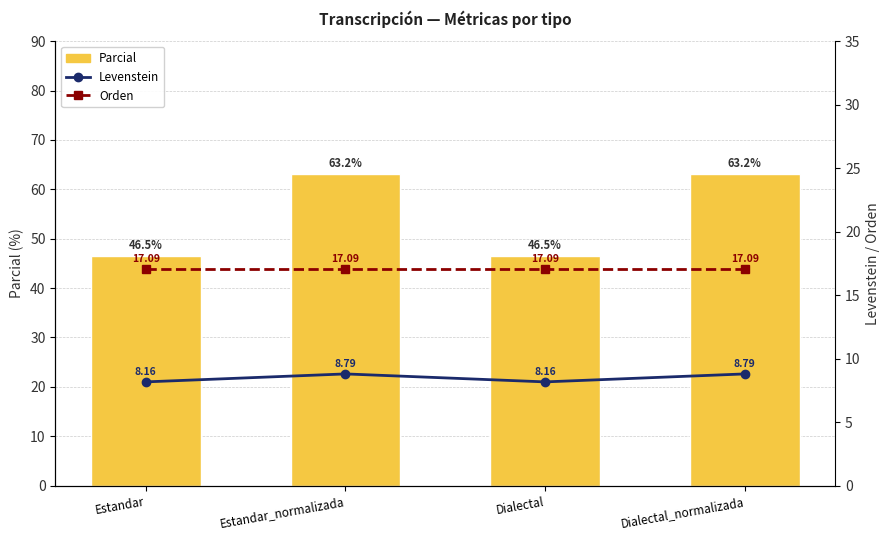

What are all the series names shown in the legend?

Parcial, Levenstein, Orden